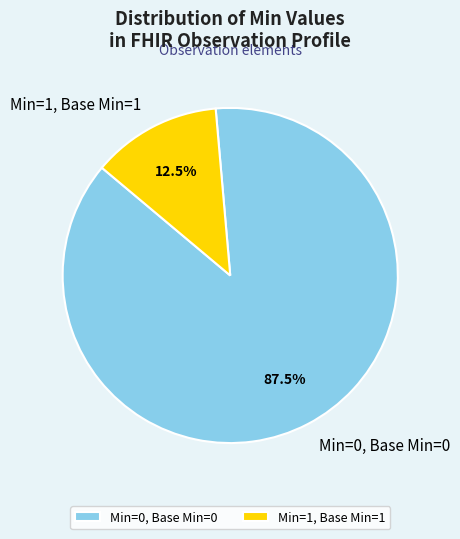

How many slices are in this pie chart?

2